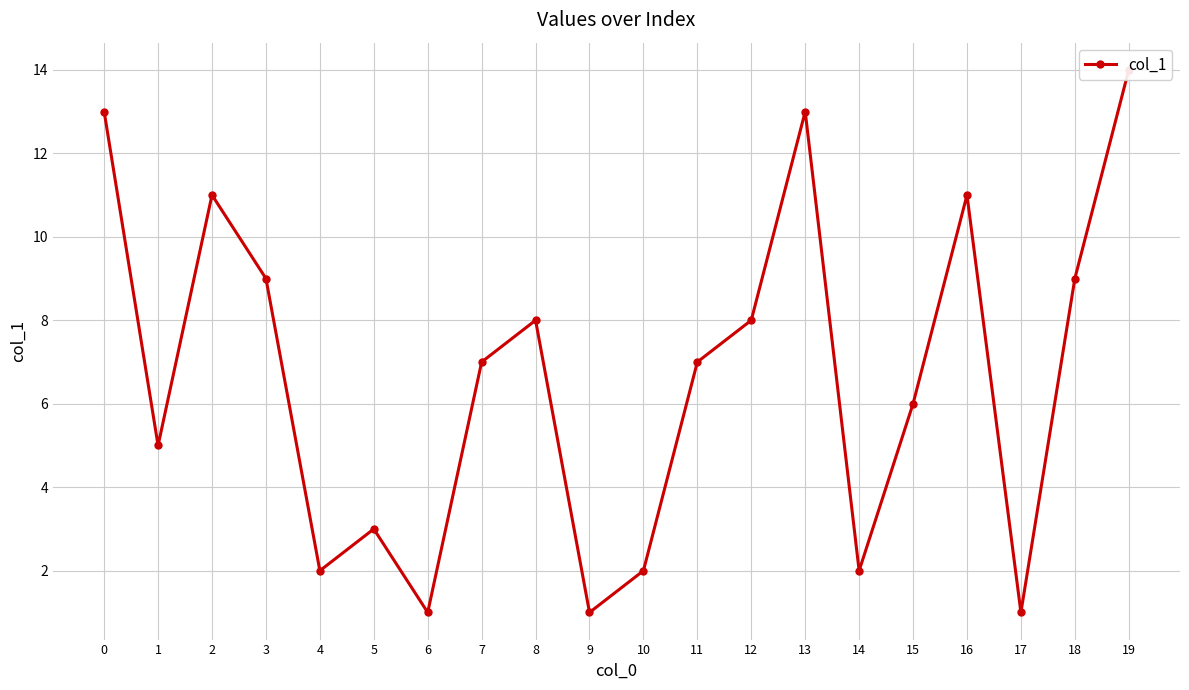

Reading right to left, transcribe all the data shown in this chart.

19=14	18=9	17=1	16=11	15=6	14=2	13=13	12=8	11=7	10=2	9=1	8=8	7=7	6=1	5=3	4=2	3=9	2=11	1=5	0=13